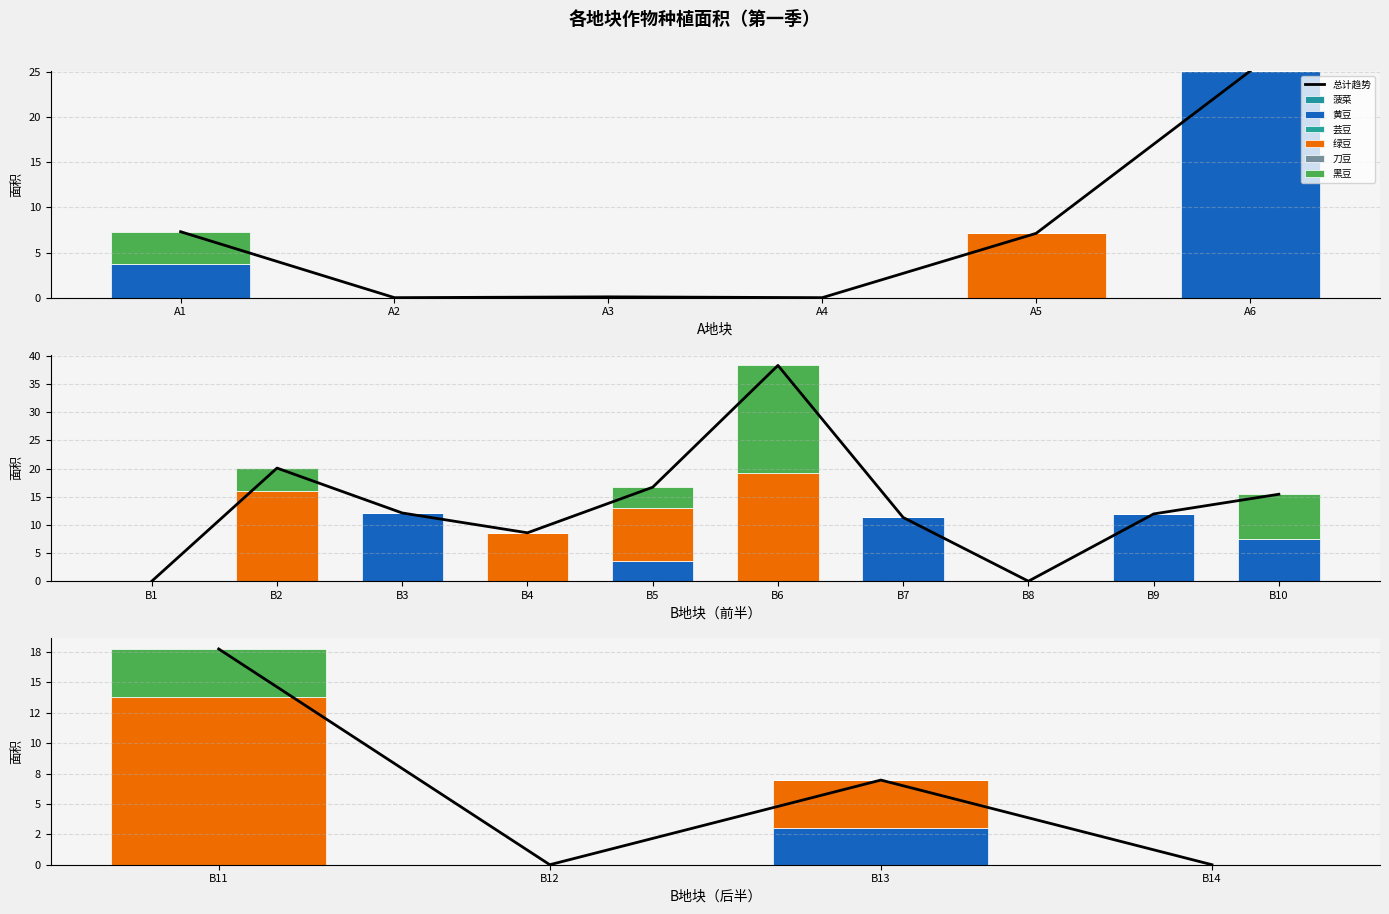

The value of 菠菜 at B11 is 0.0. True or false?

True